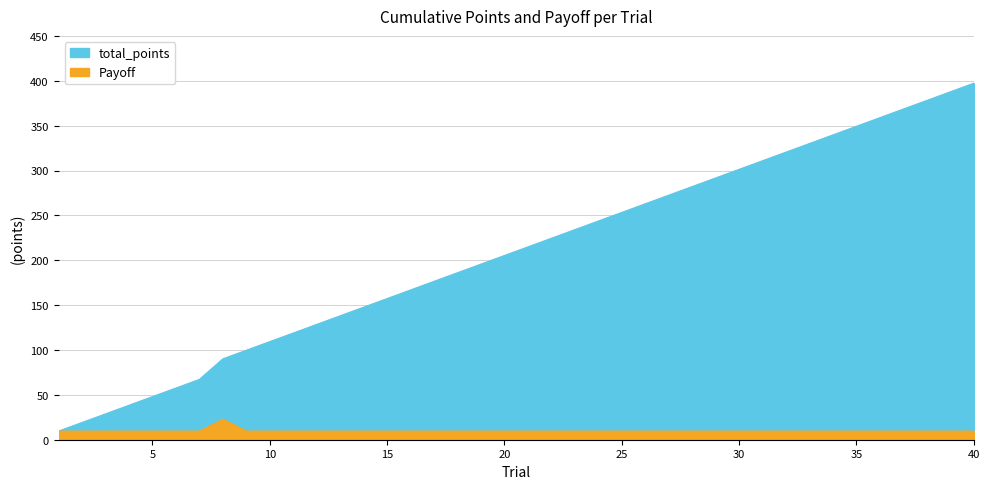

Rank the series by their average value, from highest to lowest.

total_points, Payoff